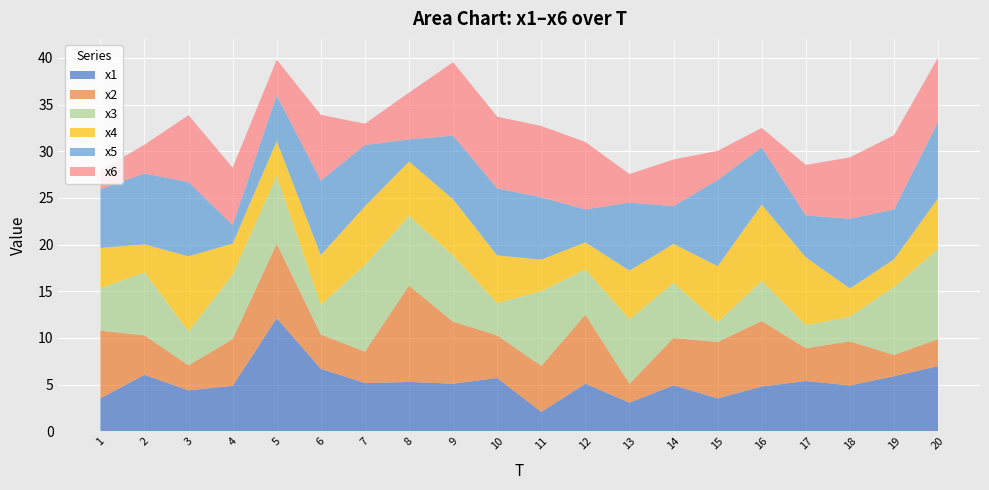

Reading left to right, extract all data points from this chart.

x1: 3.5	6.0	4.4	4.9	12.1	6.7	5.2	5.3	5.1	5.7	2.1	5.1	3.1	4.9	3.5	4.8	5.4	4.9	5.9	7.0
x2: 7.3	4.2	2.7	5.0	8.0	3.7	3.4	10.3	6.7	4.6	4.9	7.4	2.0	5.1	6.0	7.0	3.5	4.7	2.3	2.9
x3: 4.5	6.8	3.7	6.9	7.3	3.2	9.3	7.5	7.1	3.5	8.0	4.8	6.9	5.9	2.1	4.3	2.5	2.6	7.3	9.7
x4: 4.3	3.0	8.0	3.3	3.7	5.3	6.3	5.8	6.0	5.1	3.4	2.9	5.2	4.2	6.0	8.2	7.3	3.0	3.0	5.4
x5: 6.3	7.6	7.9	2.0	4.9	8.0	6.6	2.4	6.8	7.2	6.7	3.5	7.3	4.0	9.2	6.1	4.5	7.5	5.3	8.2
x6: 2.0	3.1	7.2	6.1	3.8	7.0	2.3	5.0	7.9	7.7	7.6	7.2	3.1	5.0	3.1	2.1	5.4	6.6	8.0	6.9